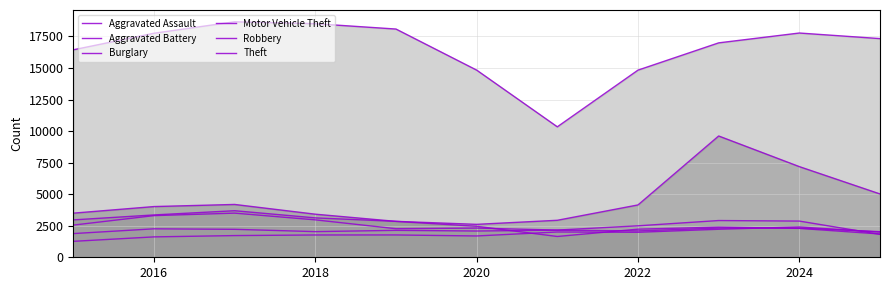

What is the maximum value for Theft?

18659